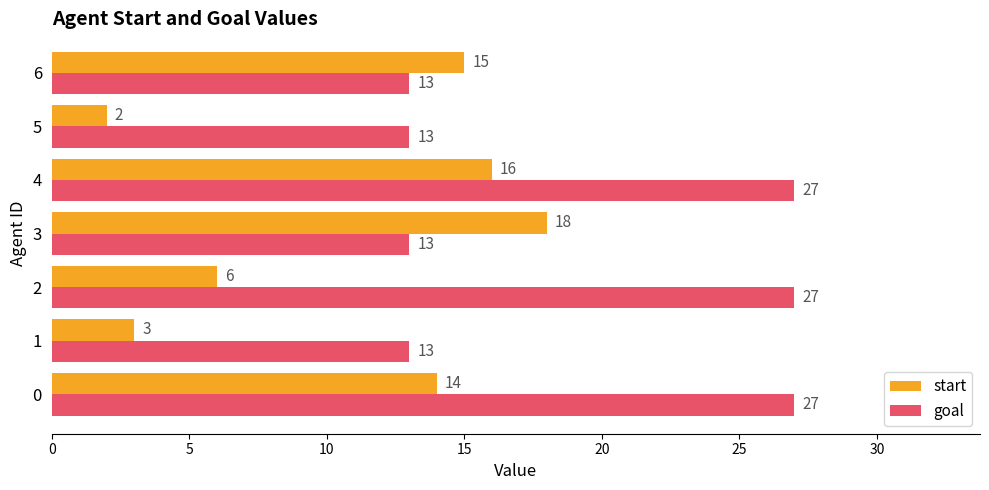

Rank the series by their maximum value, from highest to lowest.

goal, start